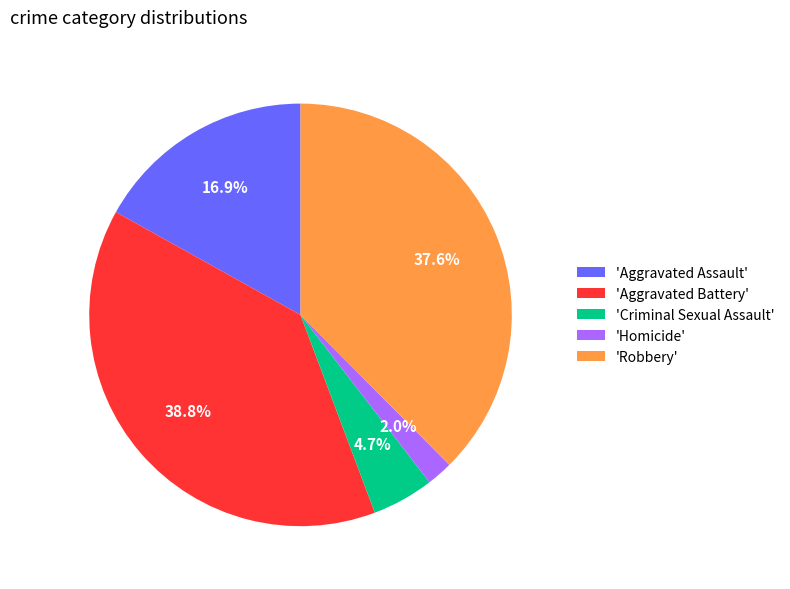

Which category has the smallest portion of the pie?

'Homicide'